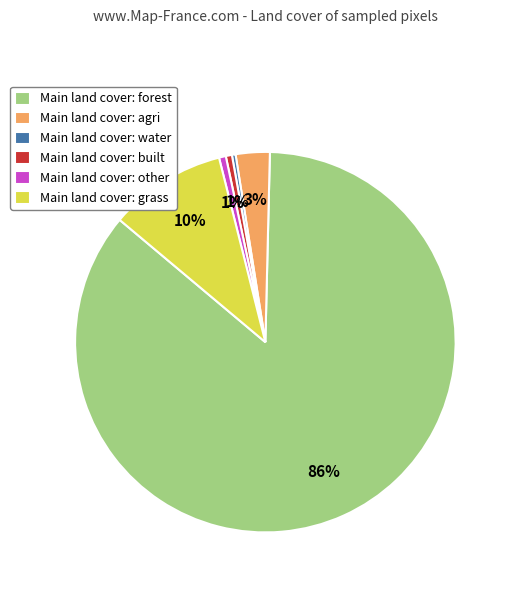

What is the largest slice in the pie chart?

Main land cover: forest